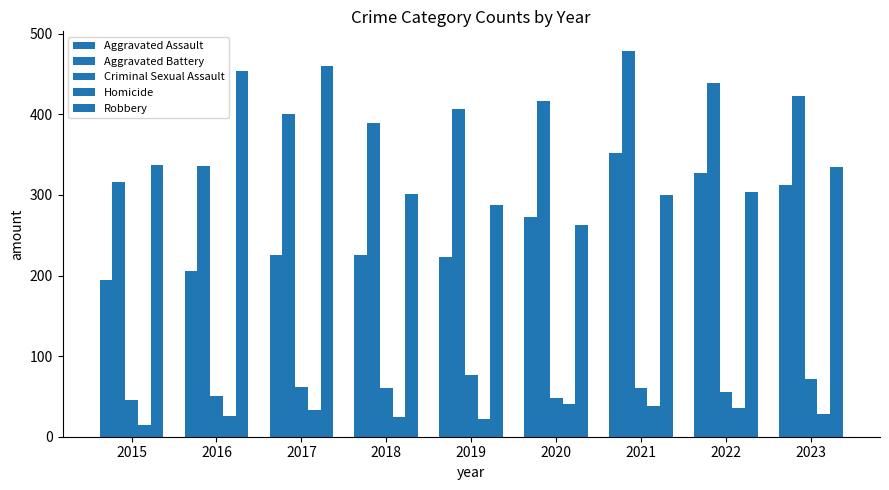

How many groups of bars are there?

9